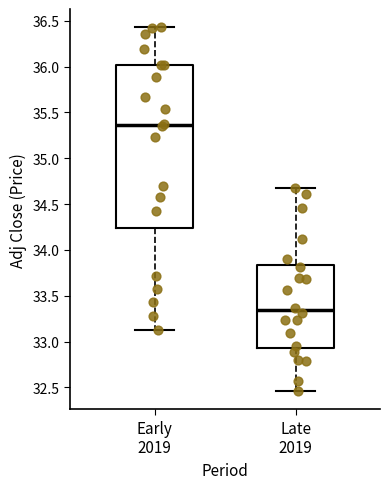

Reading left to right, read every box against the y-axis: the position of its median line, the range the box covers, and the ends of its whiskers. The values are not printed on the chart, so give them approximately, as read against the axis.

Early 2019: median 35.35, box 34.25 to 36.00, whiskers 33.15 to 36.45
Late 2019: median 33.35, box 32.95 to 33.85, whiskers 32.45 to 34.70